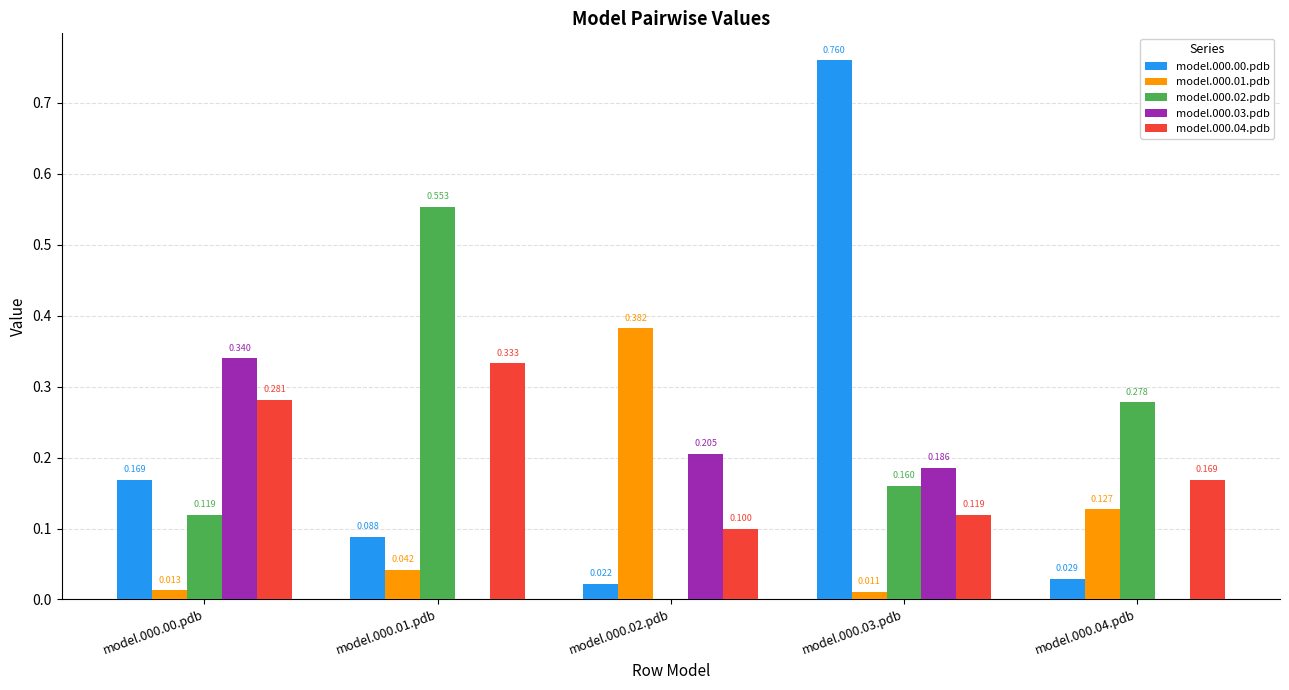

At which label is model.000.02.pdb closest to 0?

model.000.02.pdb